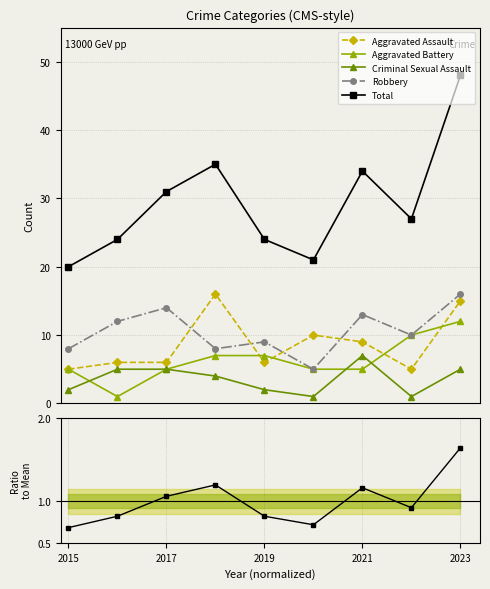

How many values in the Total series are below 27?

4